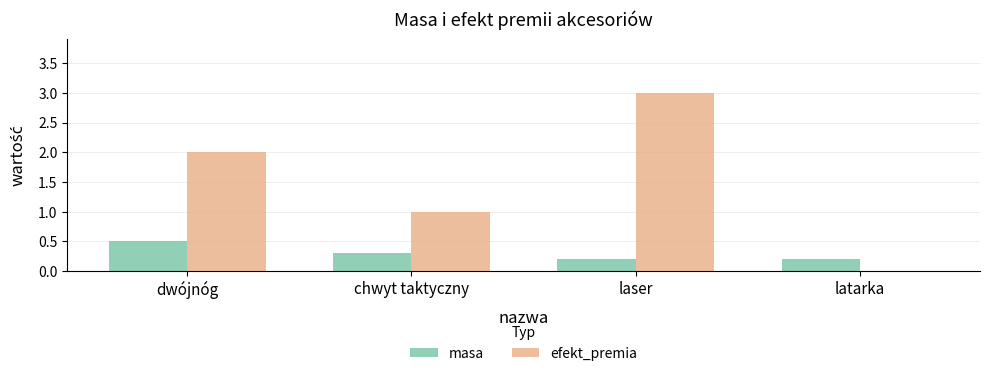

The efekt_premia series shows 1.7 at laser. True or false?

False